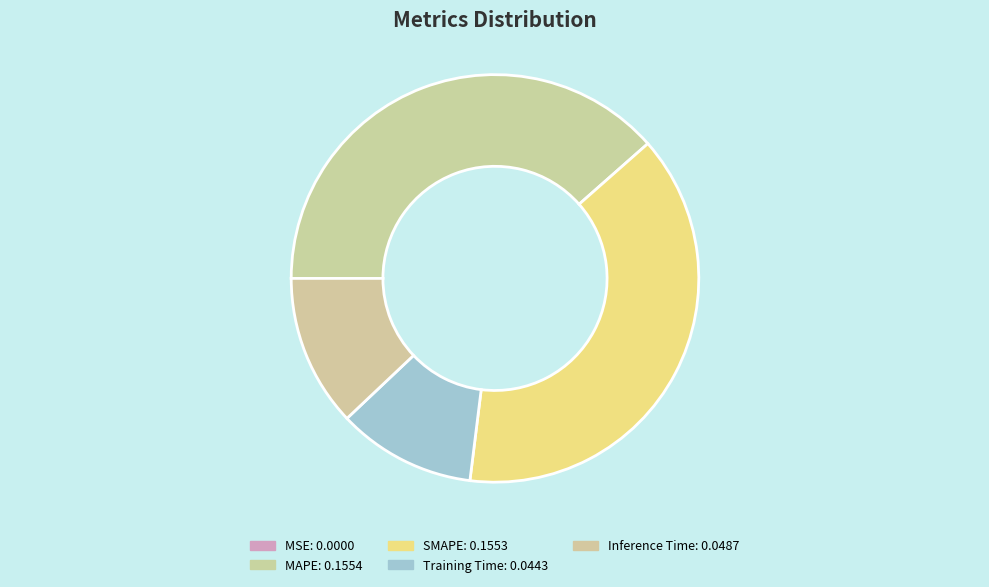

Which slice is the smallest?

MSE